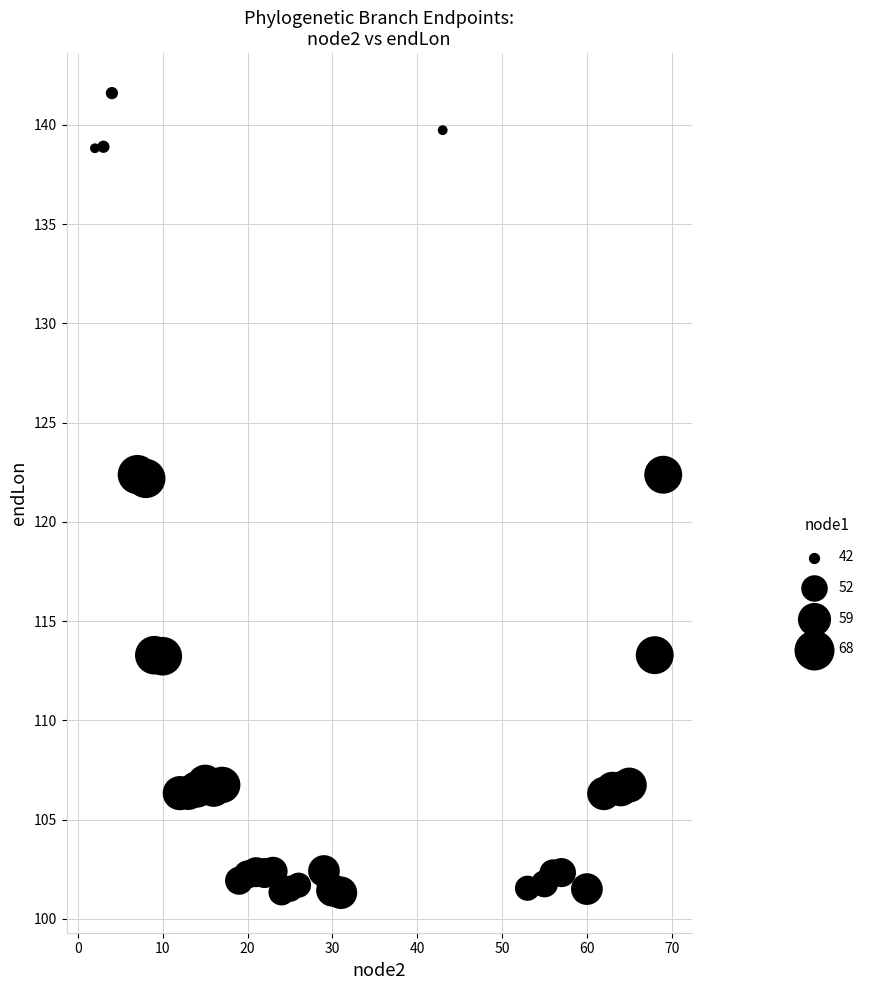

What is the range of X values (max minus min)?

67.0